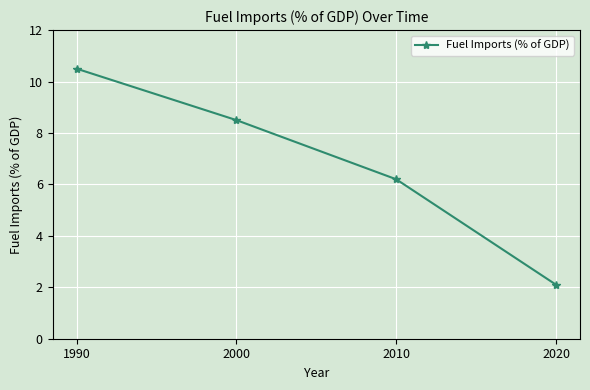

List the labels in order of value, largest first.

1990, 2000, 2010, 2020